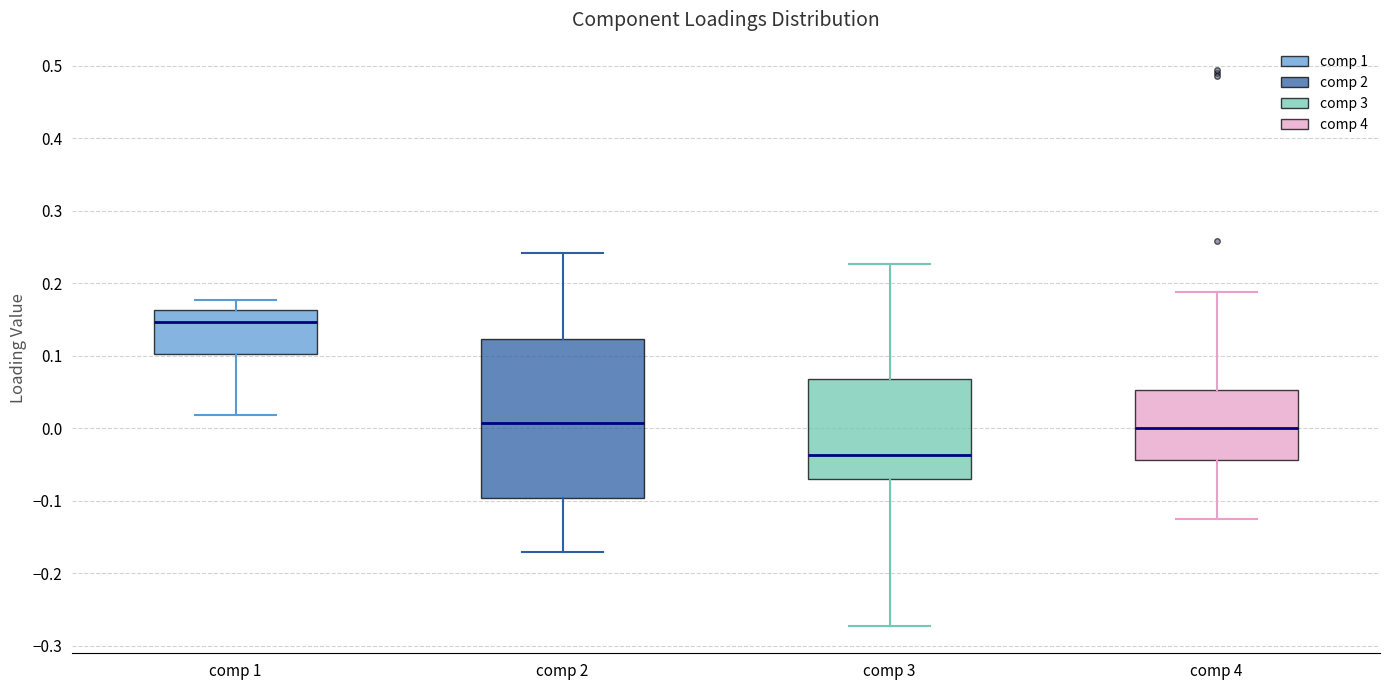

Reading left to right, transcribe this box plot: for each box, give where its median line is, the range the box spans, and where its two whiskers end, as read against the y-axis. The values are not printed on the chart, so give them approximately, as read against the axis.

comp 1: median 0.15, box 0.10 to 0.16, whiskers 0.02 to 0.18
comp 2: median 0.01, box -0.10 to 0.12, whiskers -0.17 to 0.24
comp 3: median -0.04, box -0.07 to 0.07, whiskers -0.27 to 0.23
comp 4: median 0.00, box -0.04 to 0.05, whiskers -0.13 to 0.19